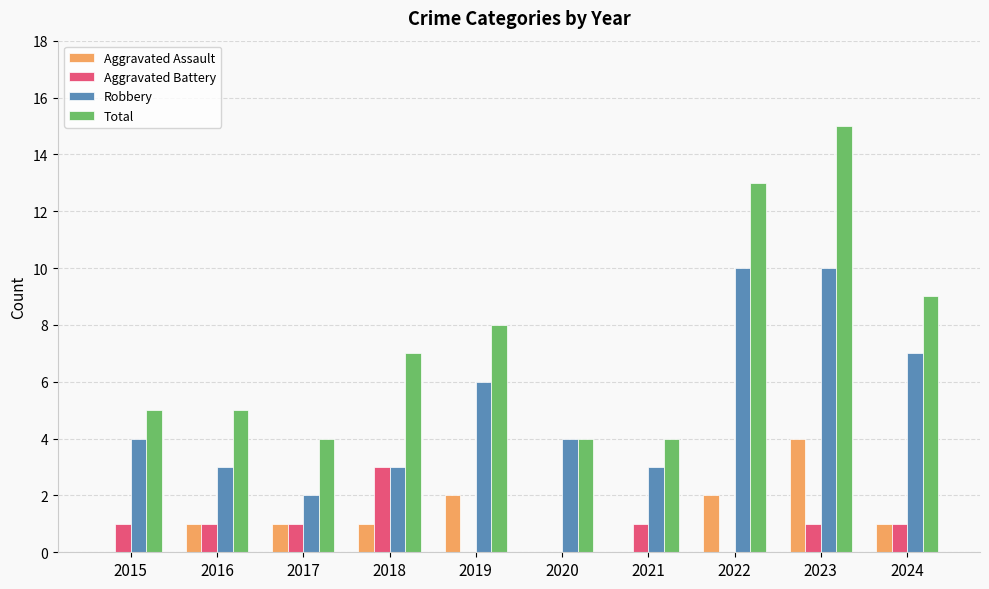

What is the maximum value for Total?

15